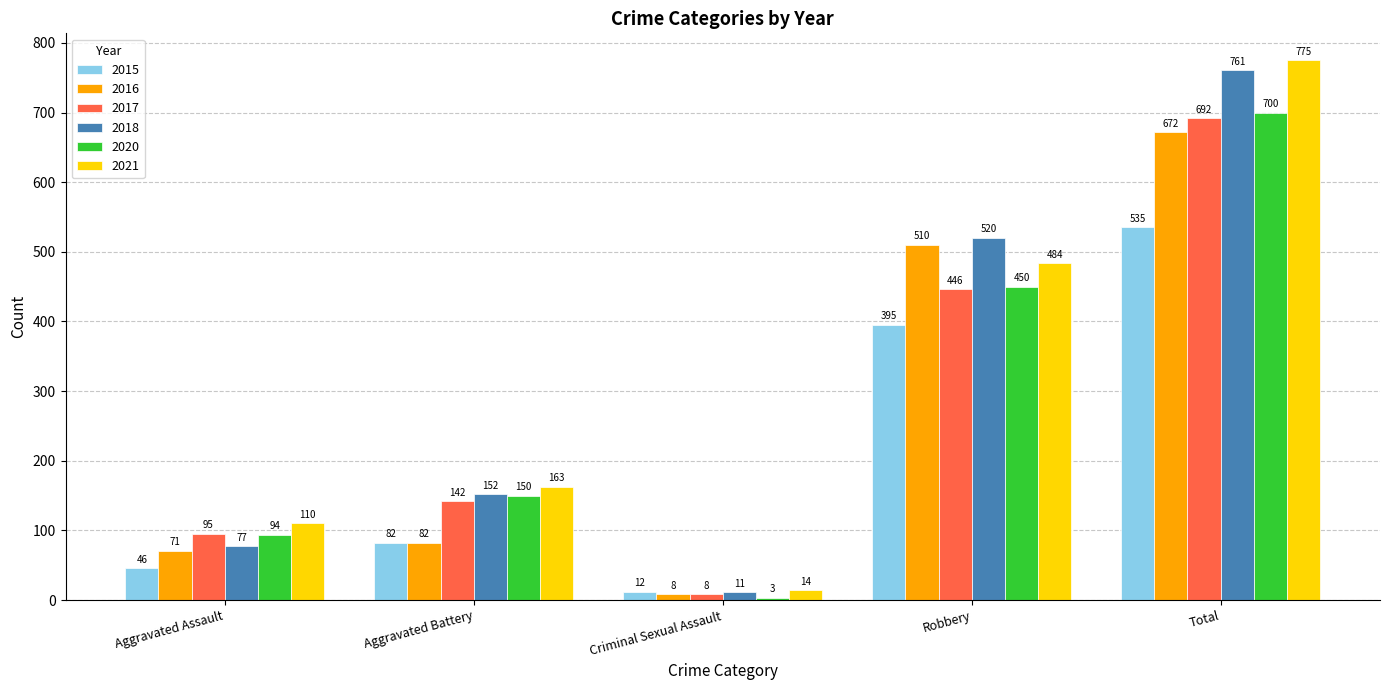

Which series has the largest range (max minus min)?

2021